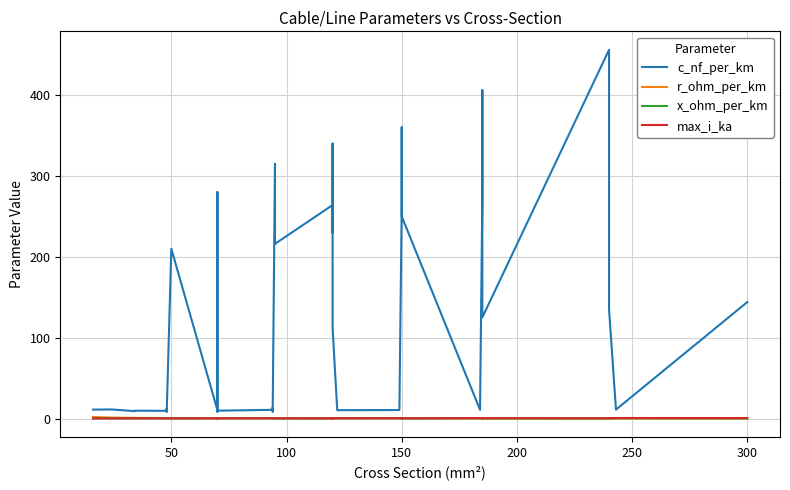

What is the label of the 36th point from the right?

200